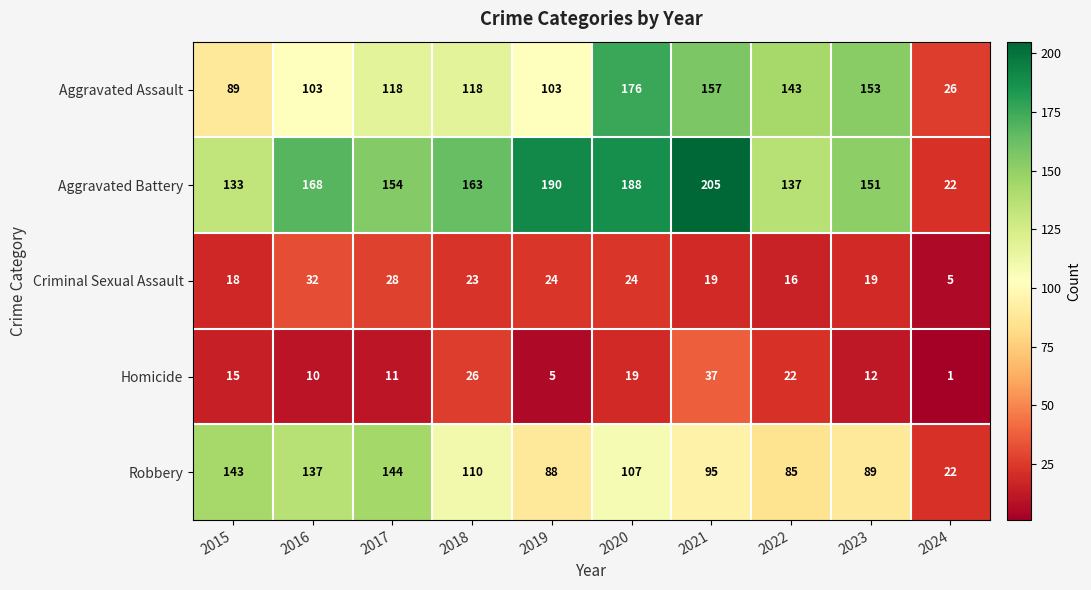

True or false: Robbery has a value of 248 at 2015.

False